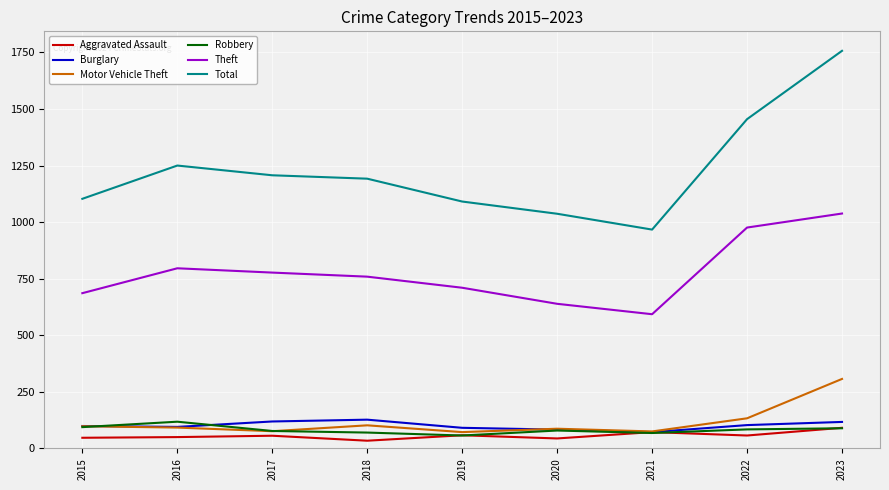

What is the total value across all series at 2022?

2808